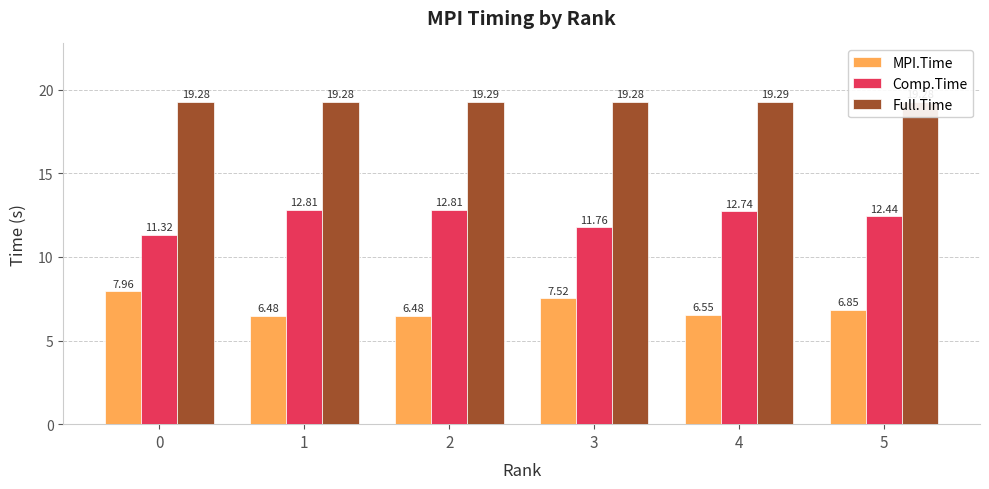

Between 0 and 2, which series saw the biggest shift?

Comp.Time